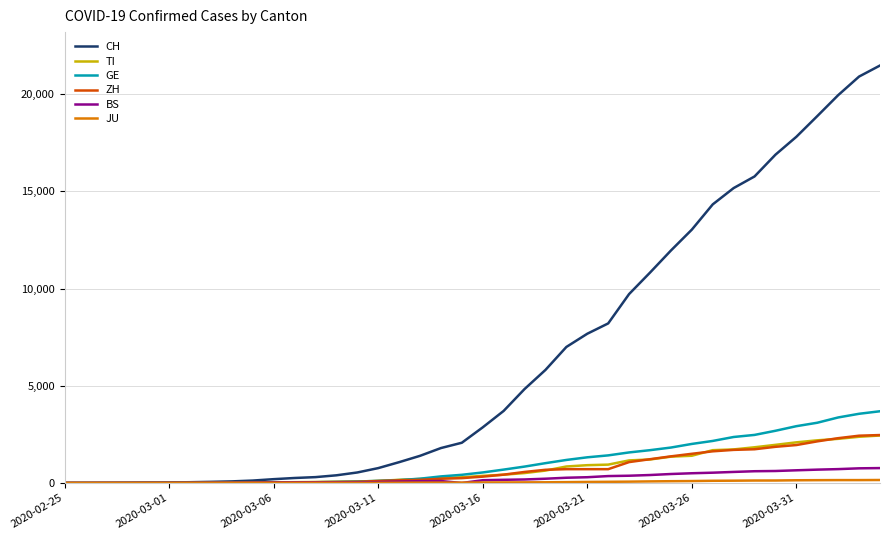

What is the maximum value for CH?

21473